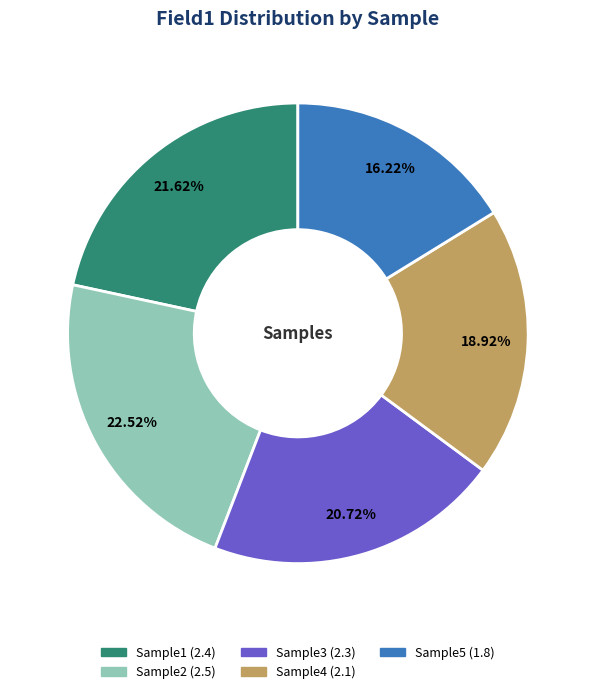

How many segments does this pie chart have?

5